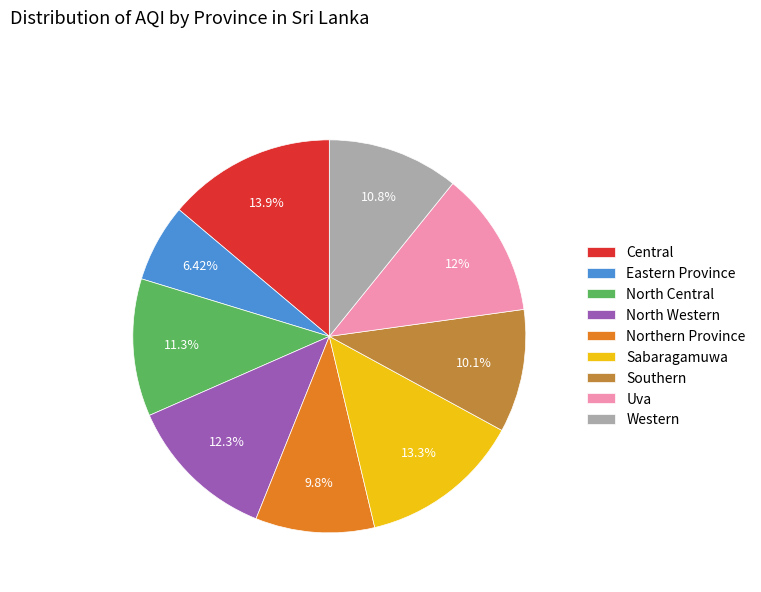

To the nearest percent, what is the combined percentage of Sabaragamuwa and Western?

24%